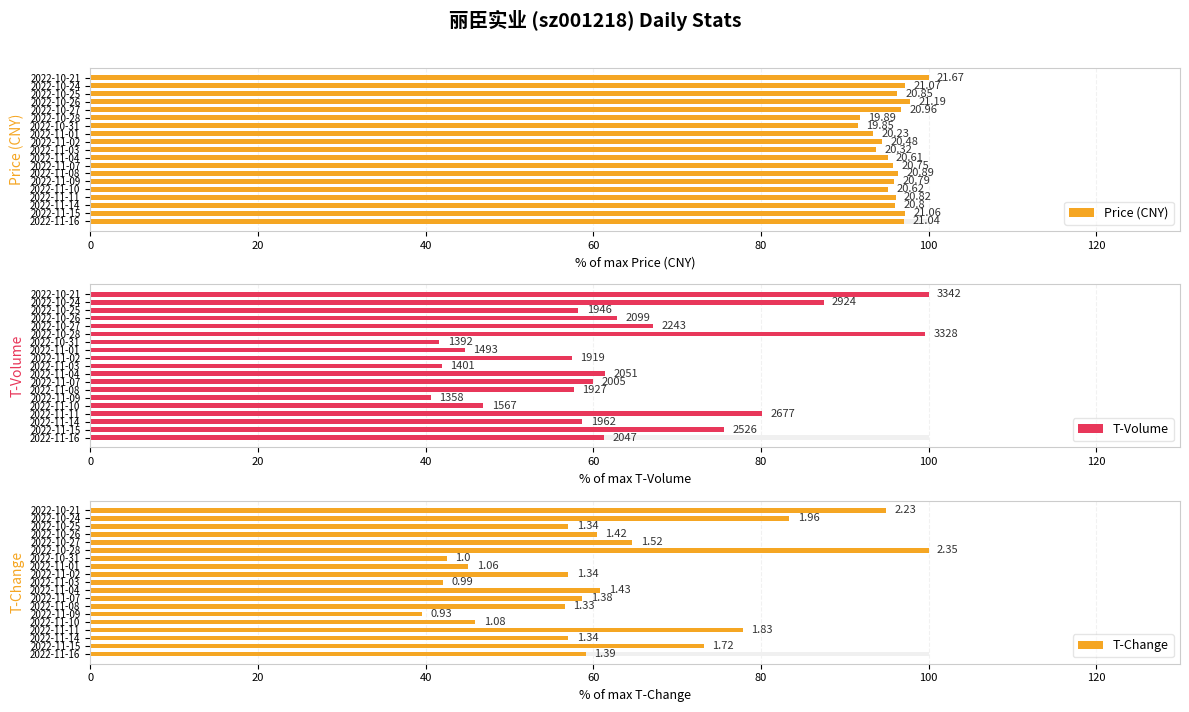

Is the value of T-Volume at 2022-10-31 greater than the value of Price (CNY) at 2022-10-24?

No